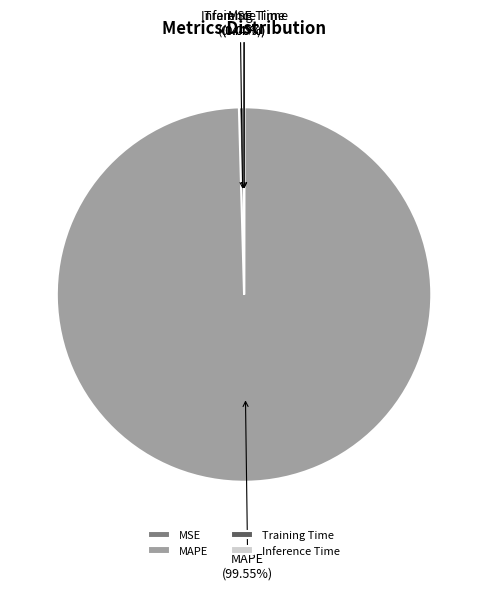

Which slice represents more than half of the pie?

MAPE